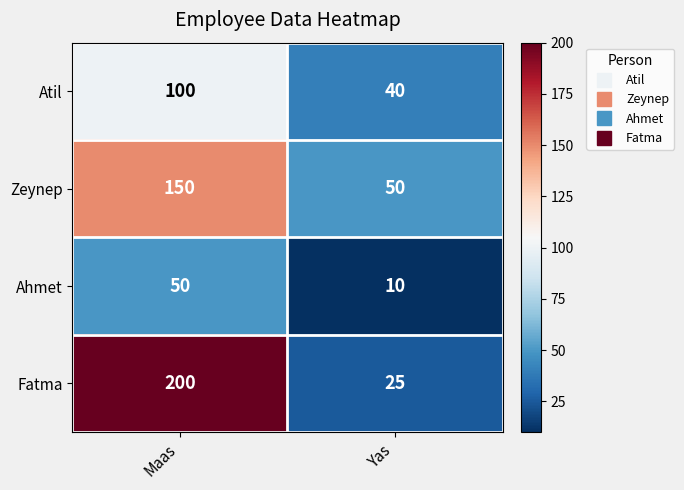

What is the difference between the highest and lowest values at Yas?

40